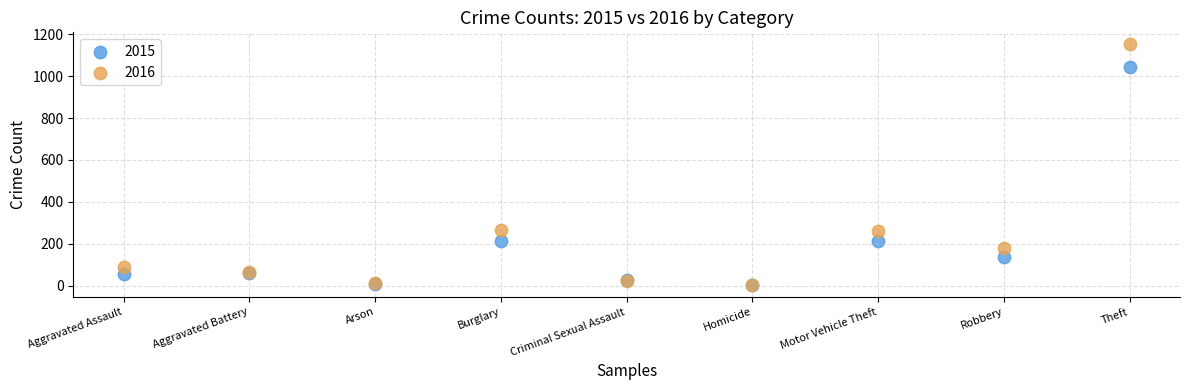

Which series has the largest Y range (max minus min)?

2016